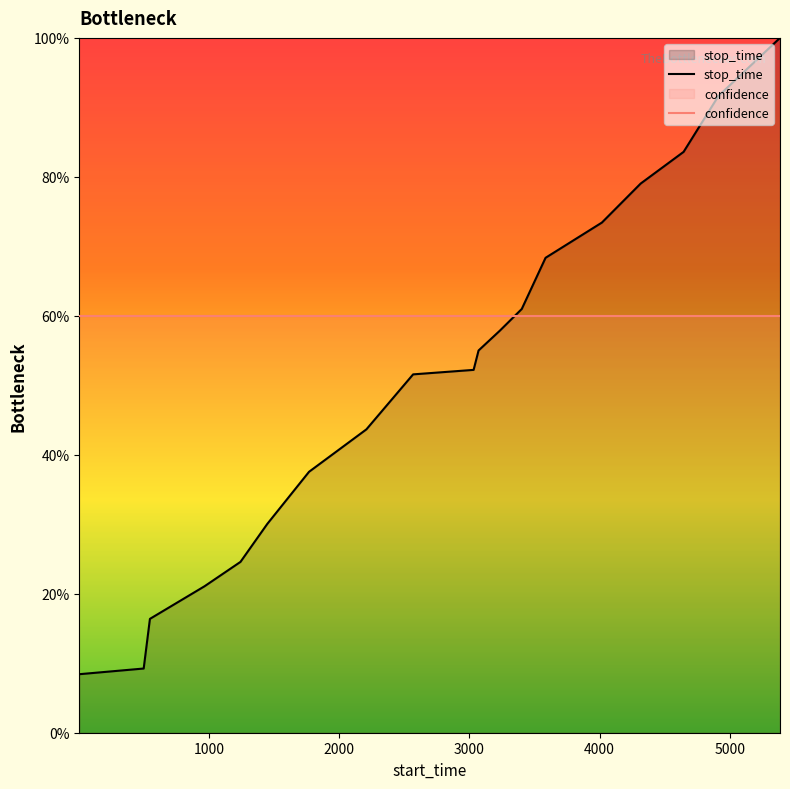

Between 4646 and 1446, which is larger?

4646